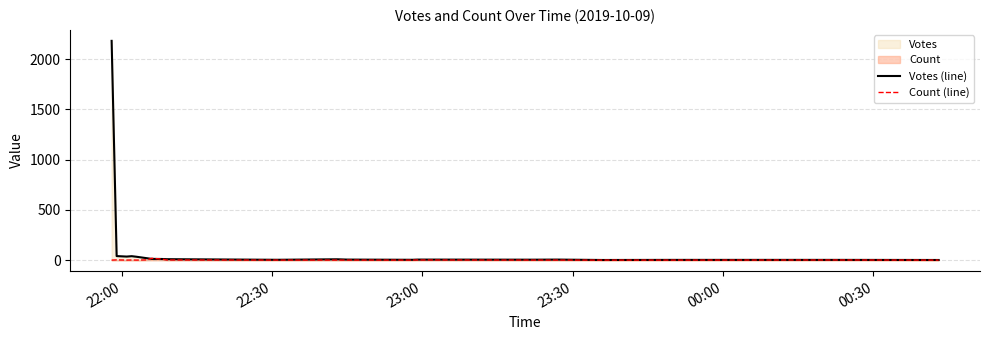

List the series in order of their peak value, highest first.

Votes (line), Count (line)